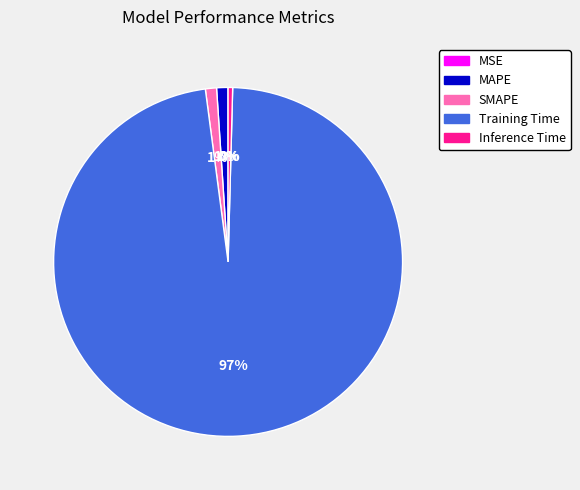

To the nearest percent, what is the average slice percentage?

20%